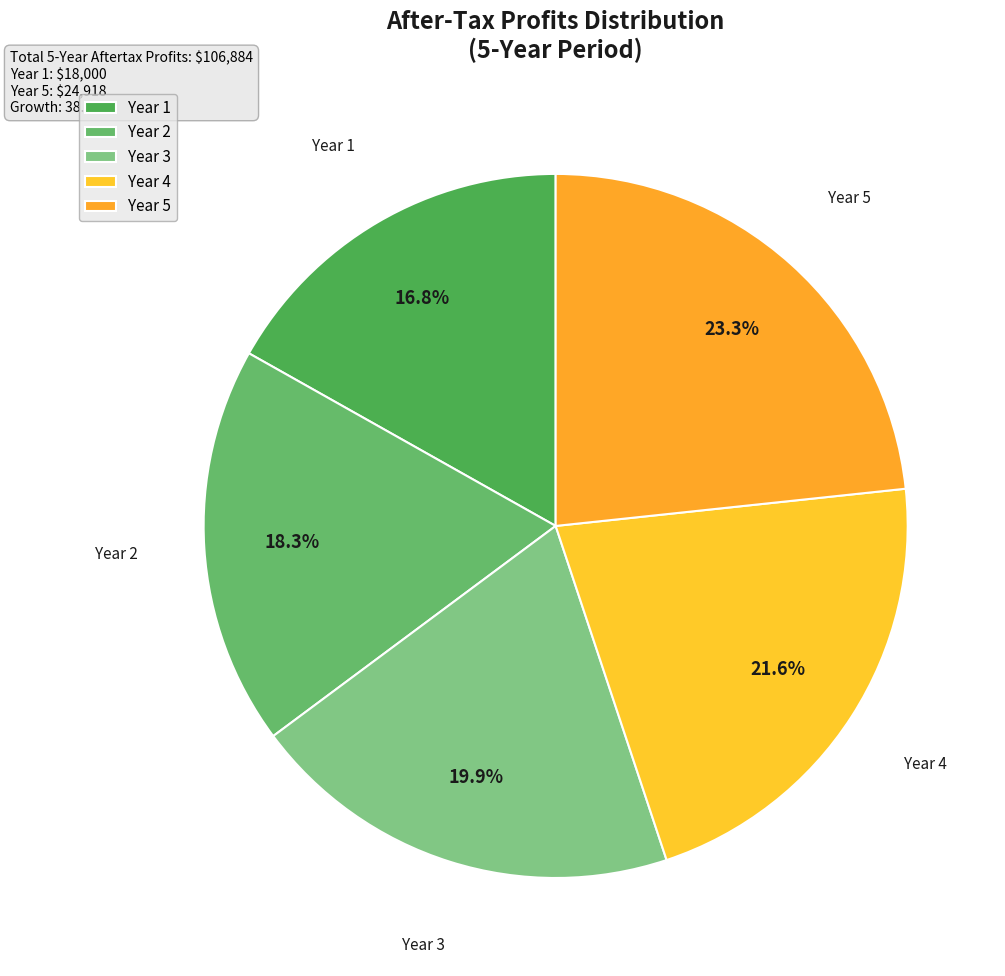

Rank the categories by value from highest to lowest.

Year 5, Year 4, Year 3, Year 2, Year 1